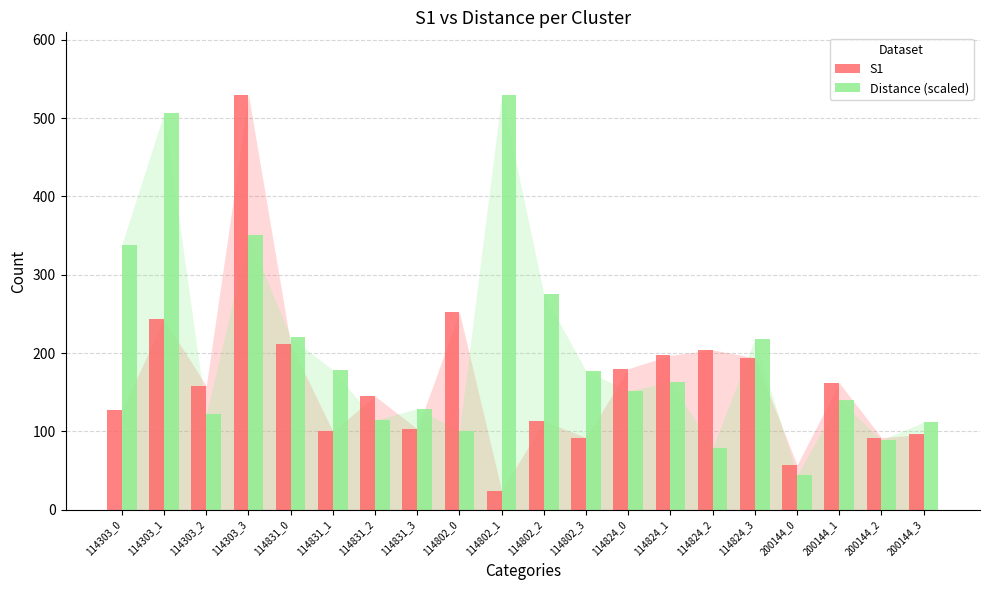

How many data points in S1 are less than 158?

10